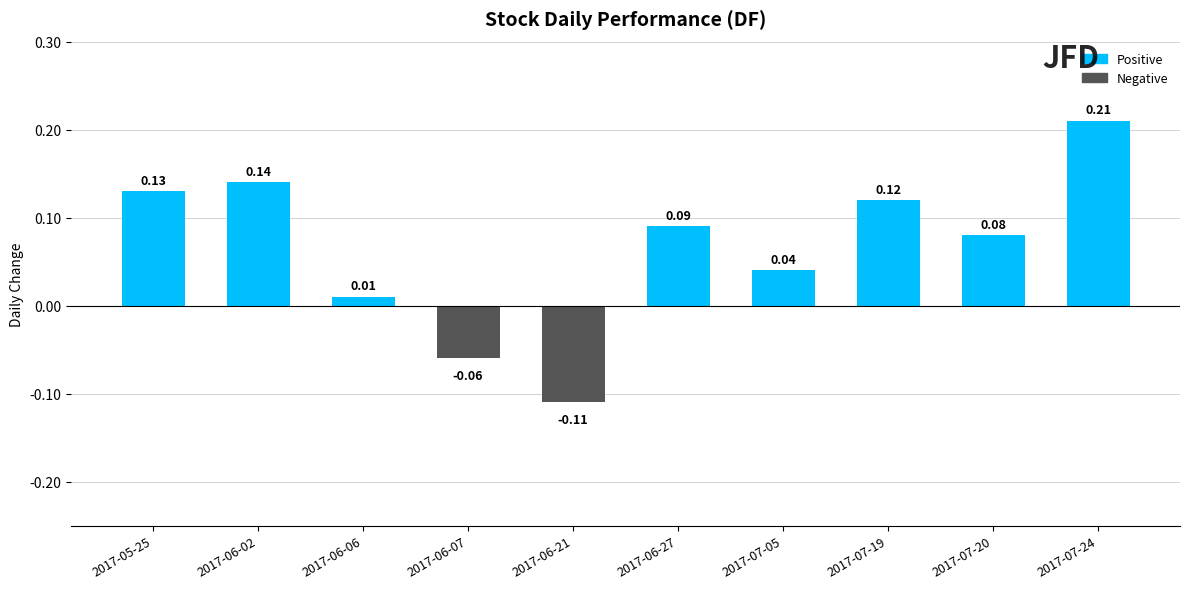

List the labels in order of value, smallest first.

2017-06-21, 2017-06-07, 2017-06-06, 2017-07-05, 2017-07-20, 2017-06-27, 2017-07-19, 2017-05-25, 2017-06-02, 2017-07-24